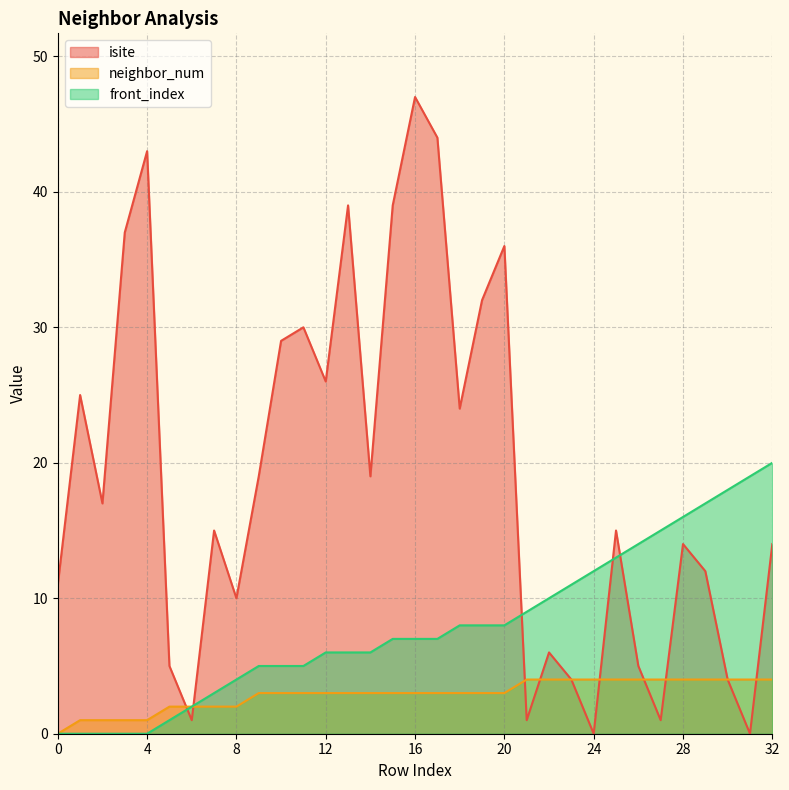

Which series has the widest spread of values?

isite